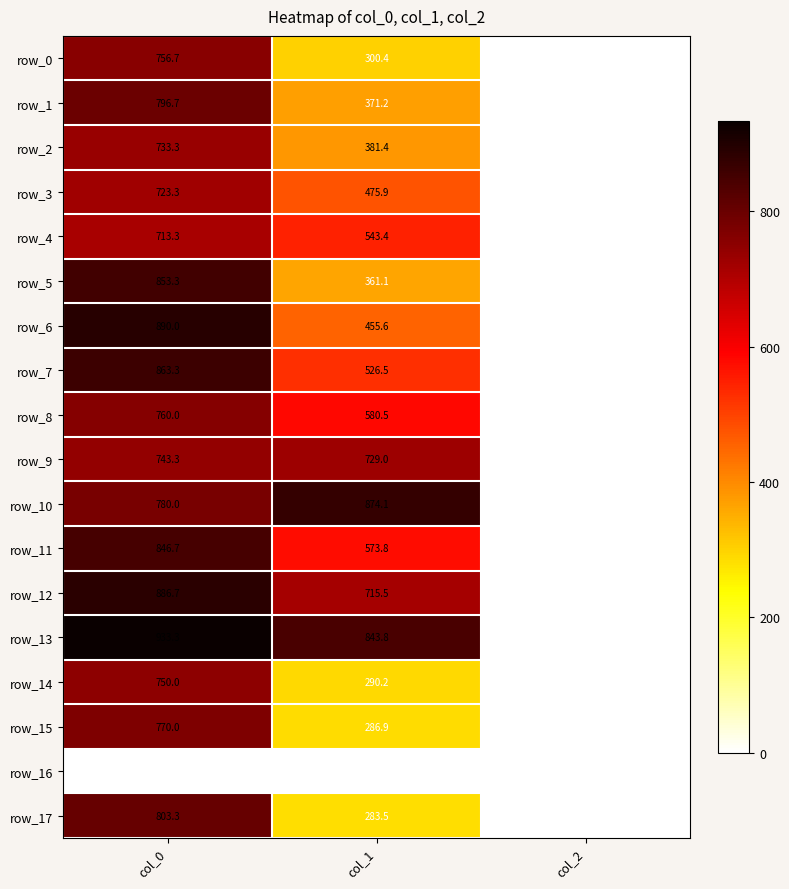

Rank the series at col_1 from lowest to highest value.

row_16, row_17, row_15, row_14, row_0, row_5, row_1, row_2, row_6, row_3, row_7, row_4, row_11, row_8, row_12, row_9, row_13, row_10